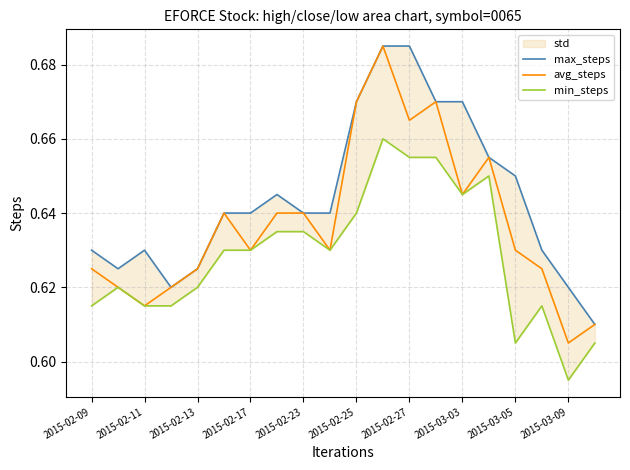

At how many categories does at least one series exceed 0?

20